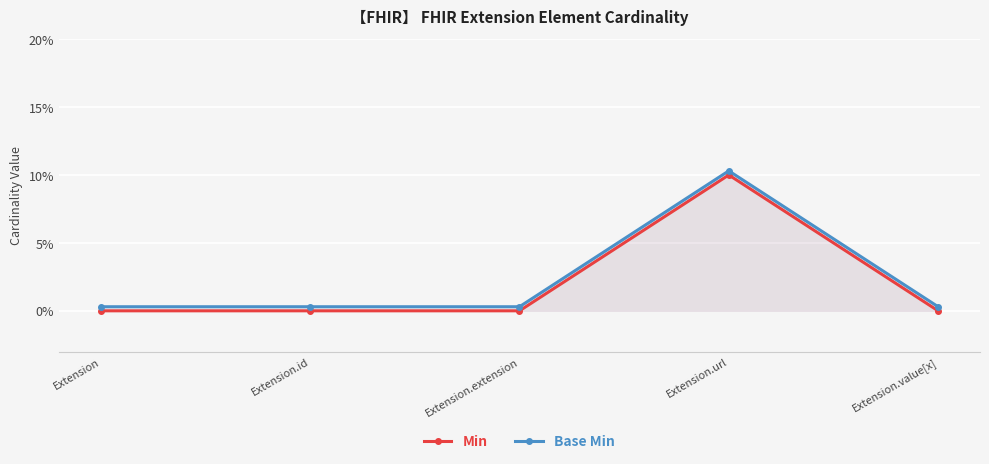

Which label corresponds to the largest value in the chart?

Extension.url